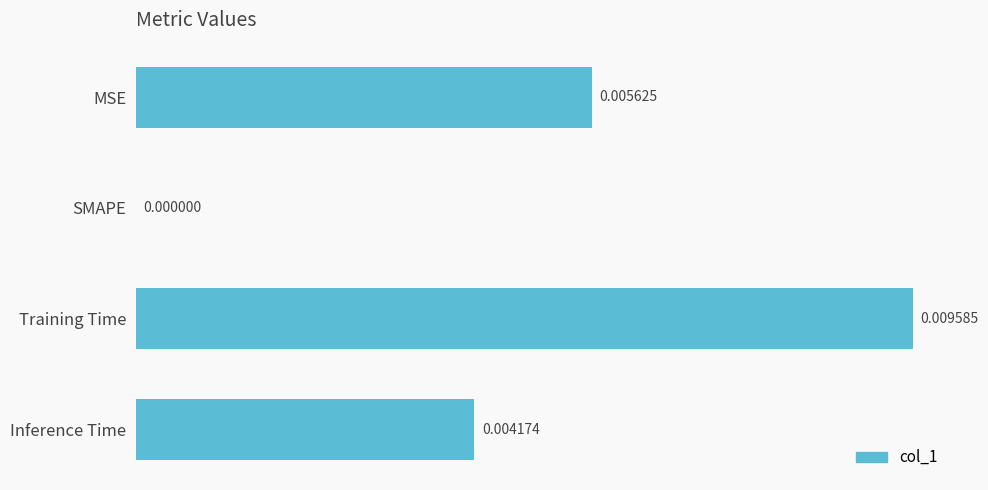

Where is the data nearest to the value 0?

SMAPE